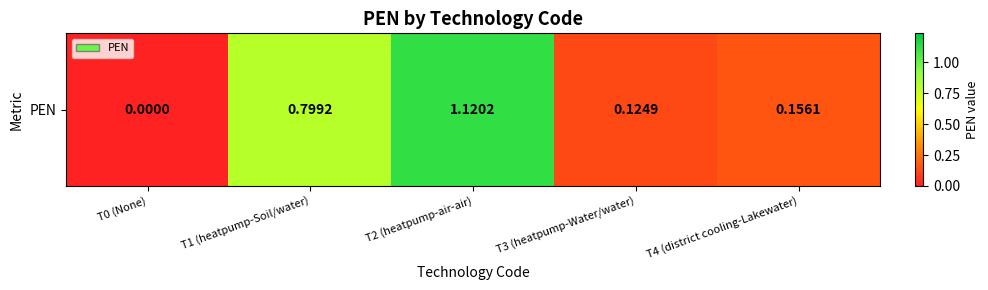

Which category has the highest value across all series?

T2 (heatpump-air-air)